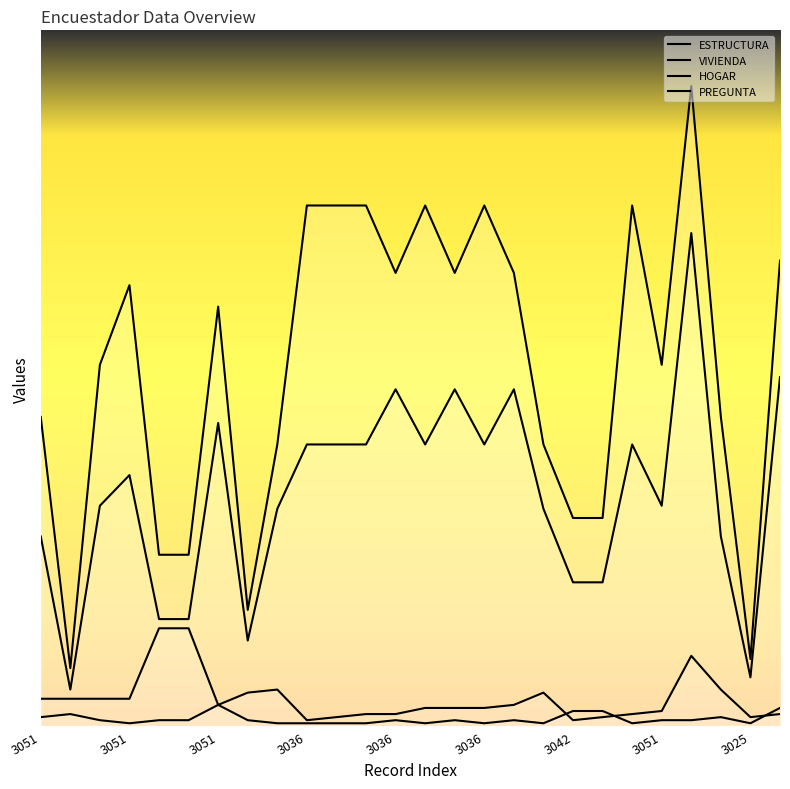

How many values in the ESTRUCTURA series are below 150?

13